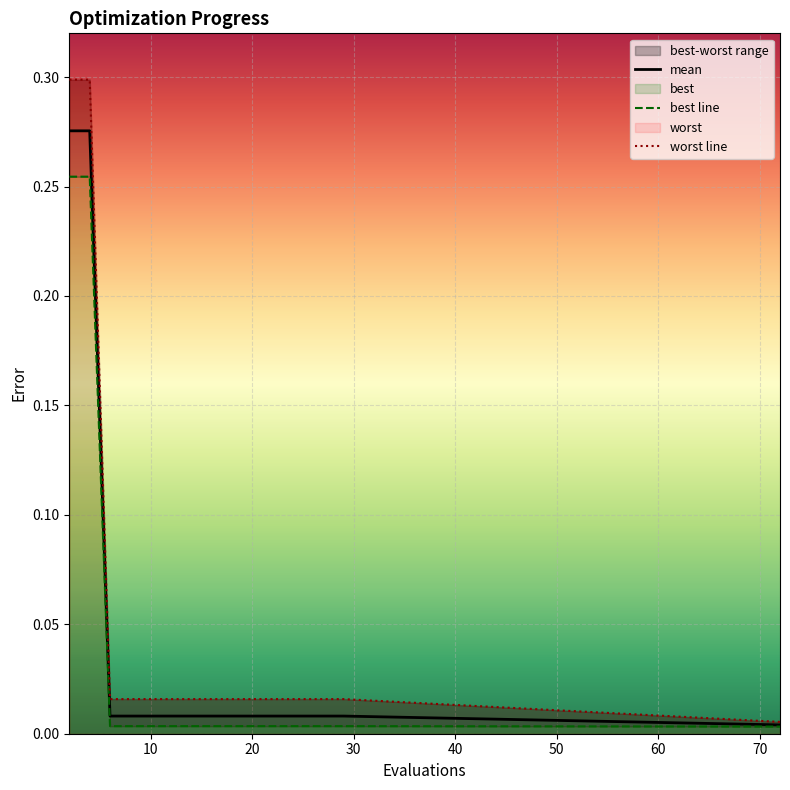

True or false: worst line and best line intersect in this chart.

False